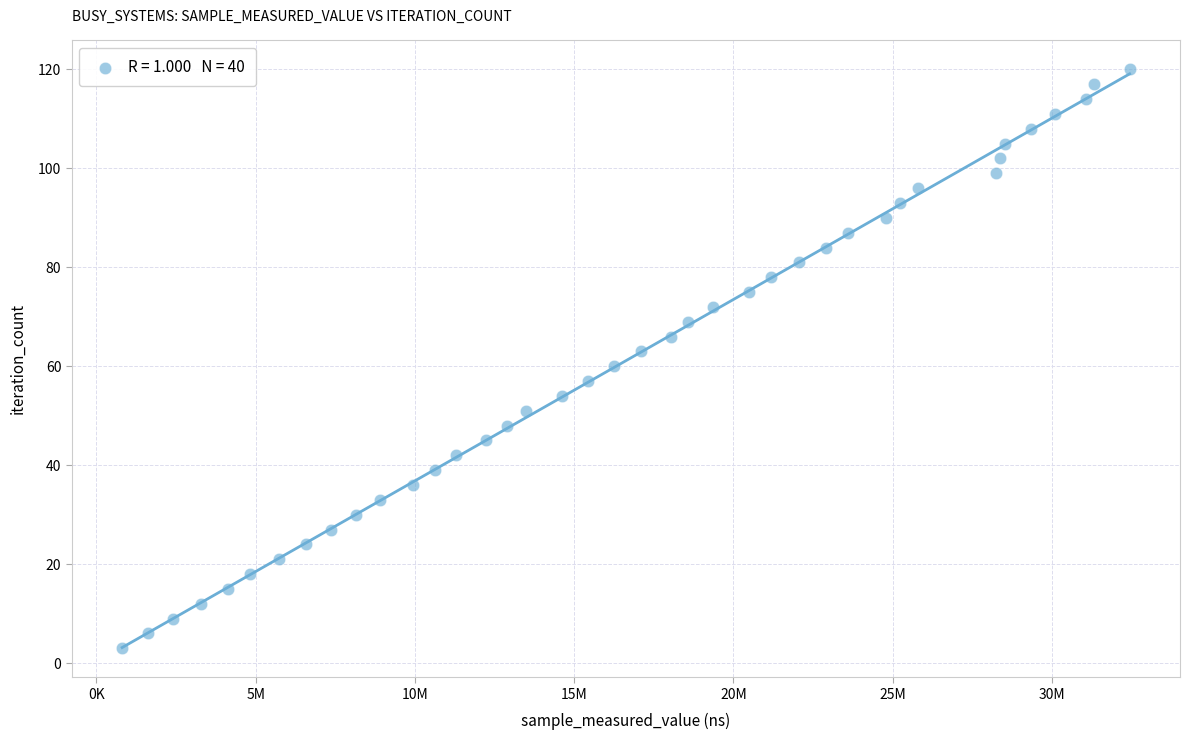

What is the range of X values (max minus min)?

31627800